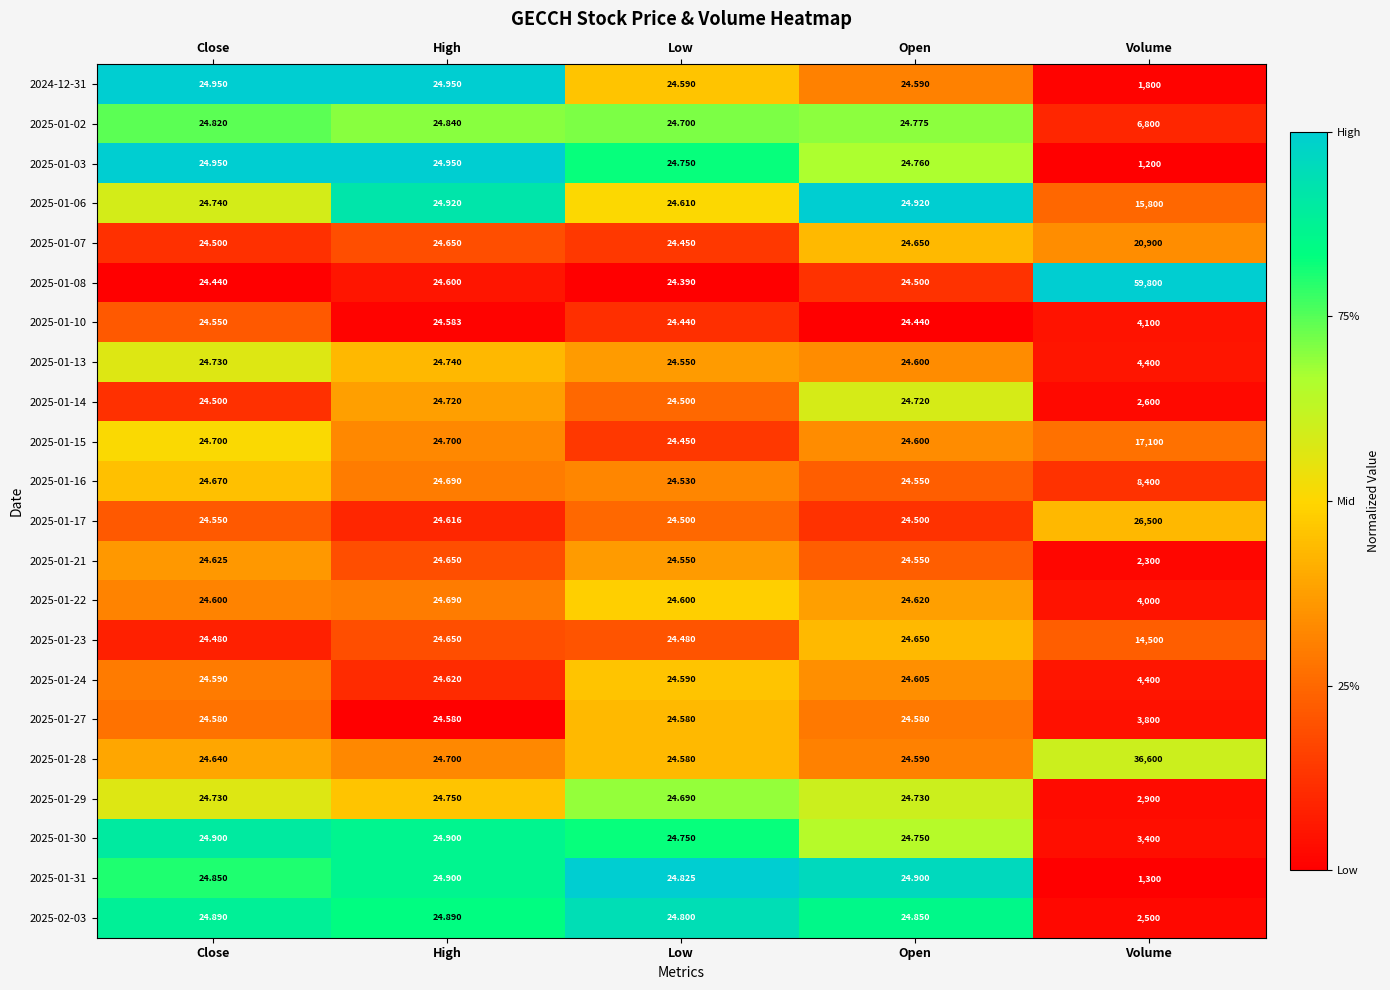

Where is 2025-01-08 nearest to the value 29912?

High